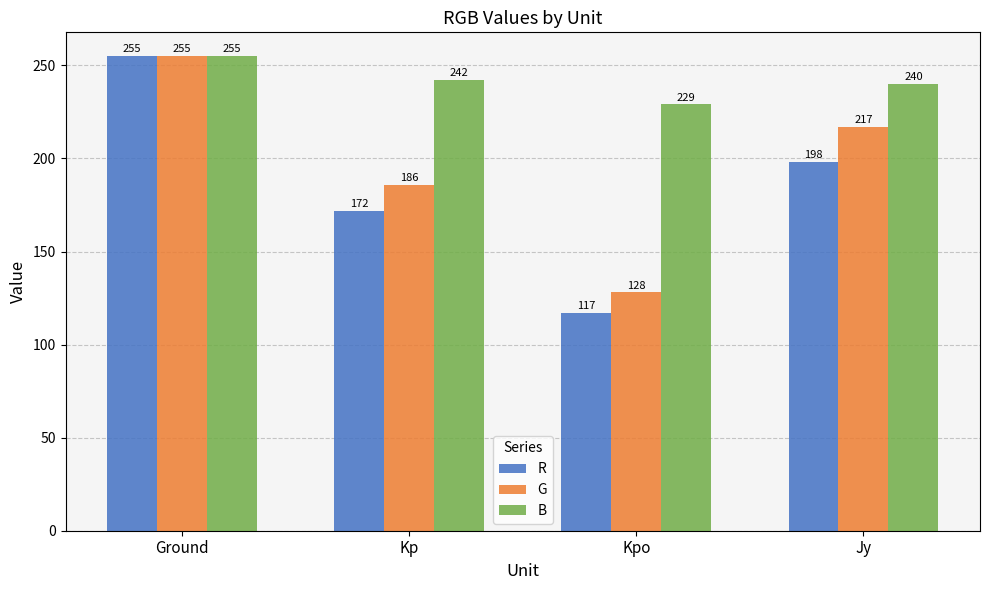

What is the label of the 1st bar from the left?

Ground